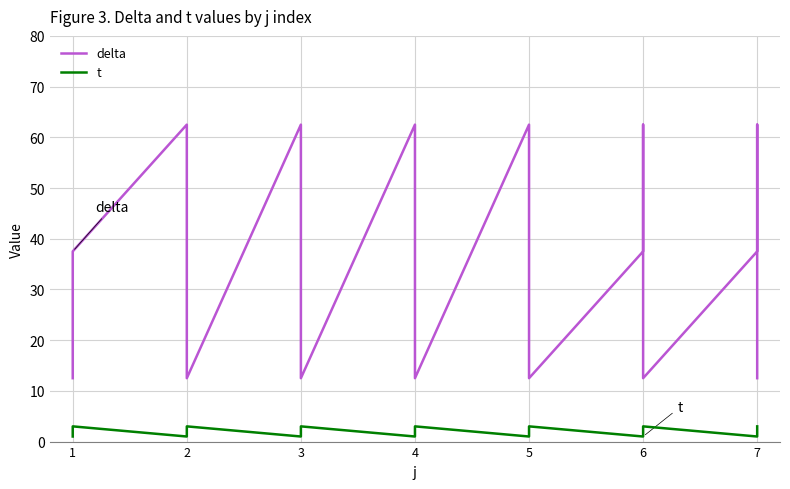

True or false: t and delta intersect in this chart.

False